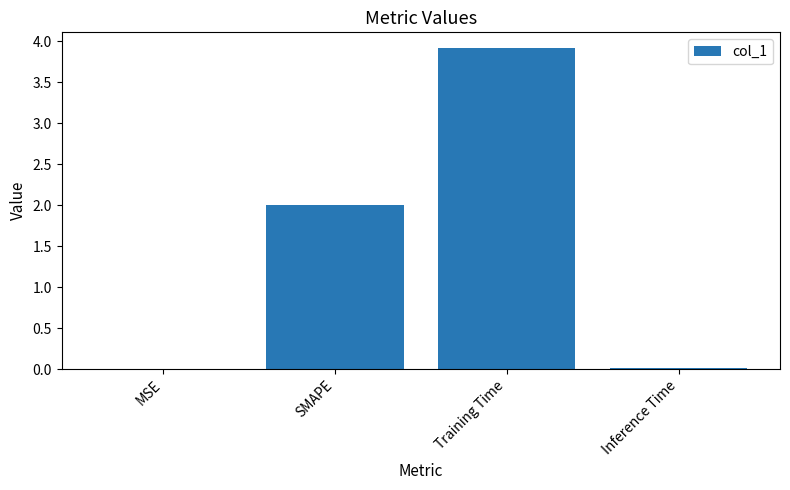

Between SMAPE and Training Time, which is larger?

Training Time